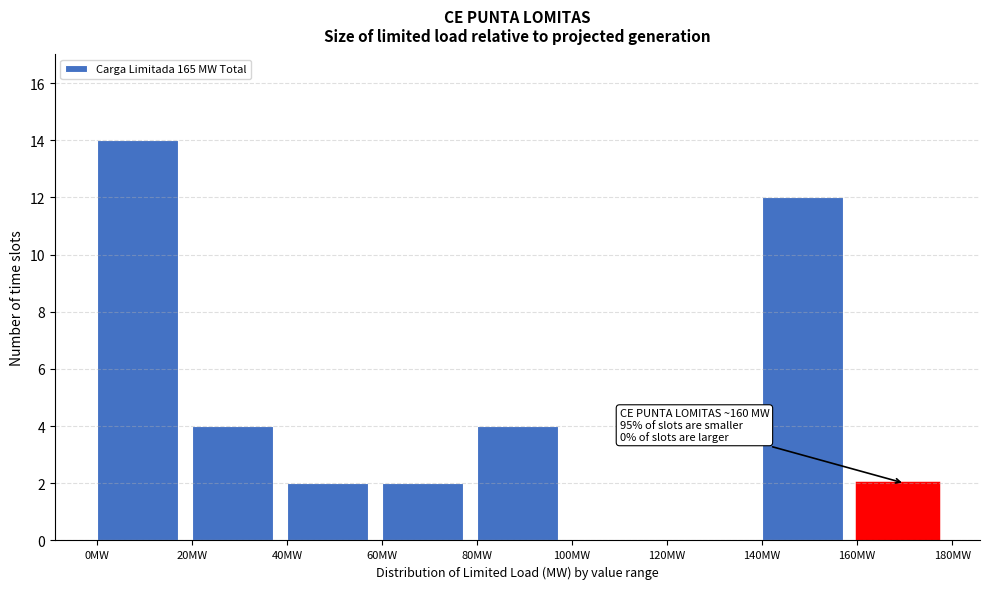

Over which range of the x-axis is the bar tallest?

0 to 20